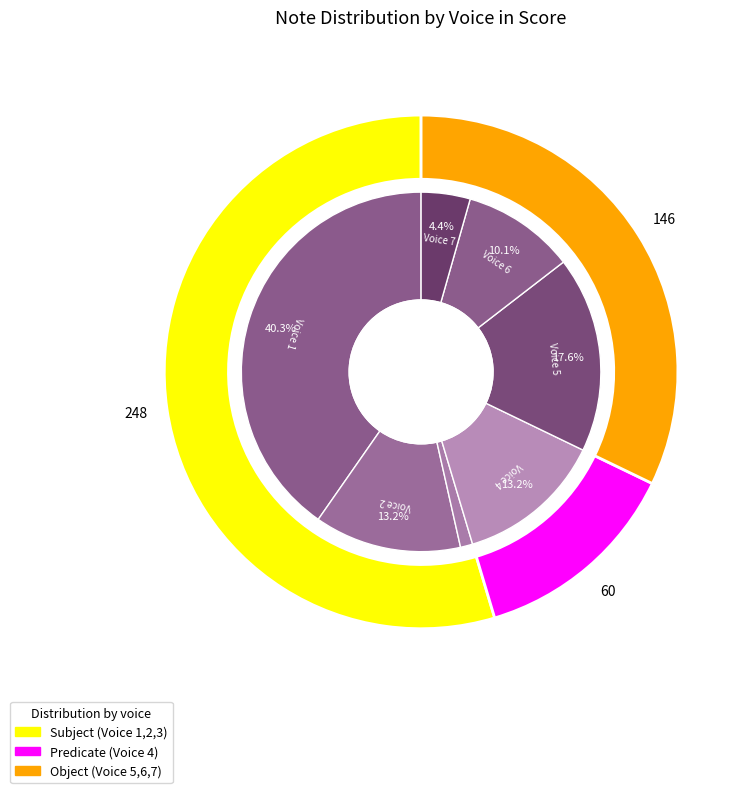

Does 5 represent more than half of the total?

No